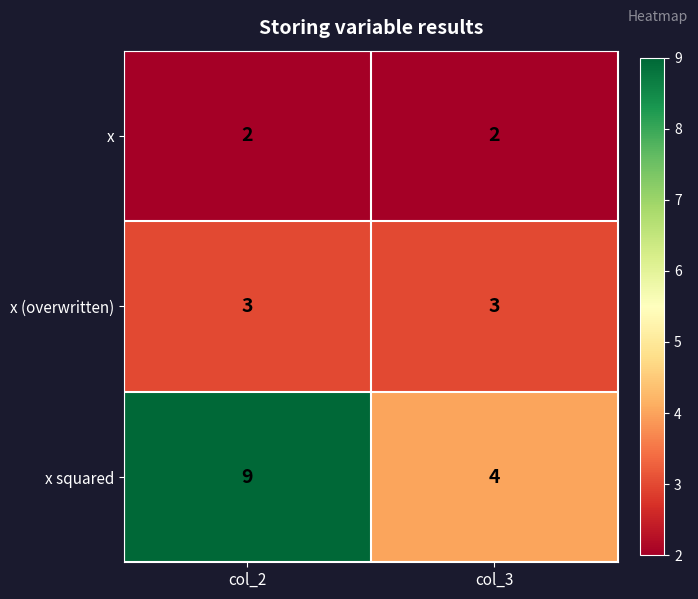

At col_3, list the series in order from smallest to largest.

x, x (overwritten), x squared